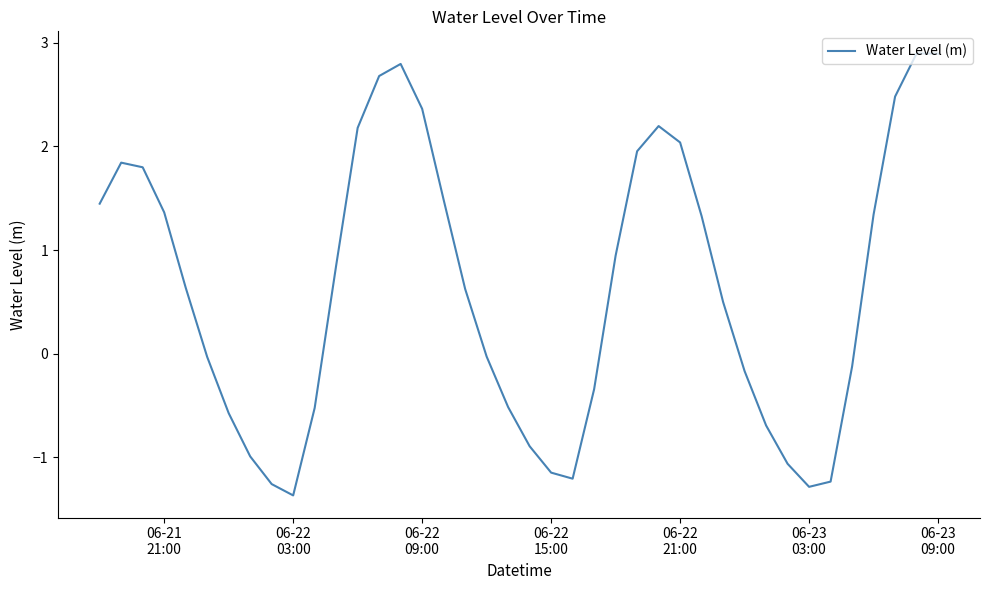

What is the difference between the maximum and minimum values?

4.3